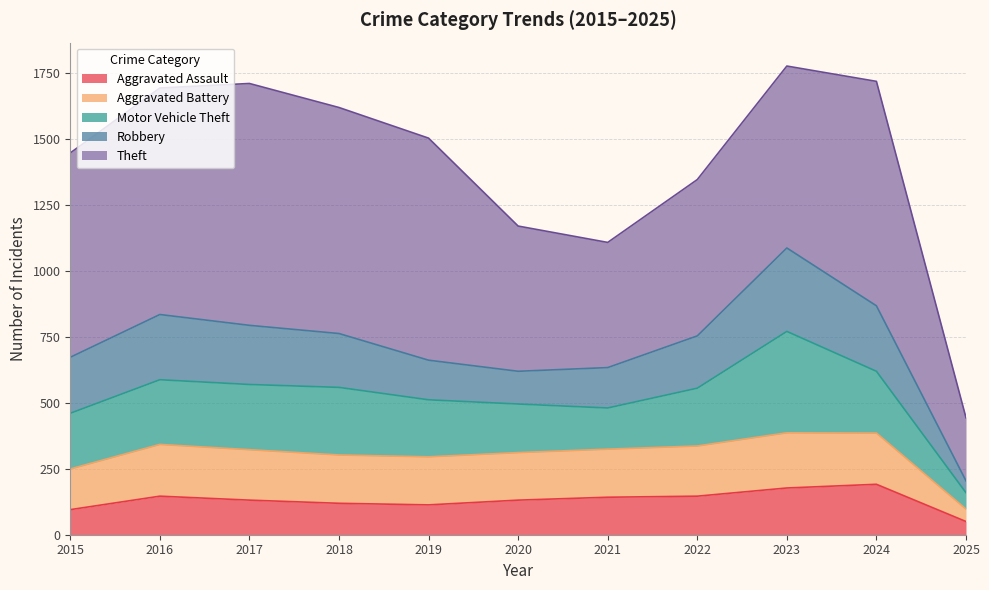

What is the total value across all series at 2024?

1717